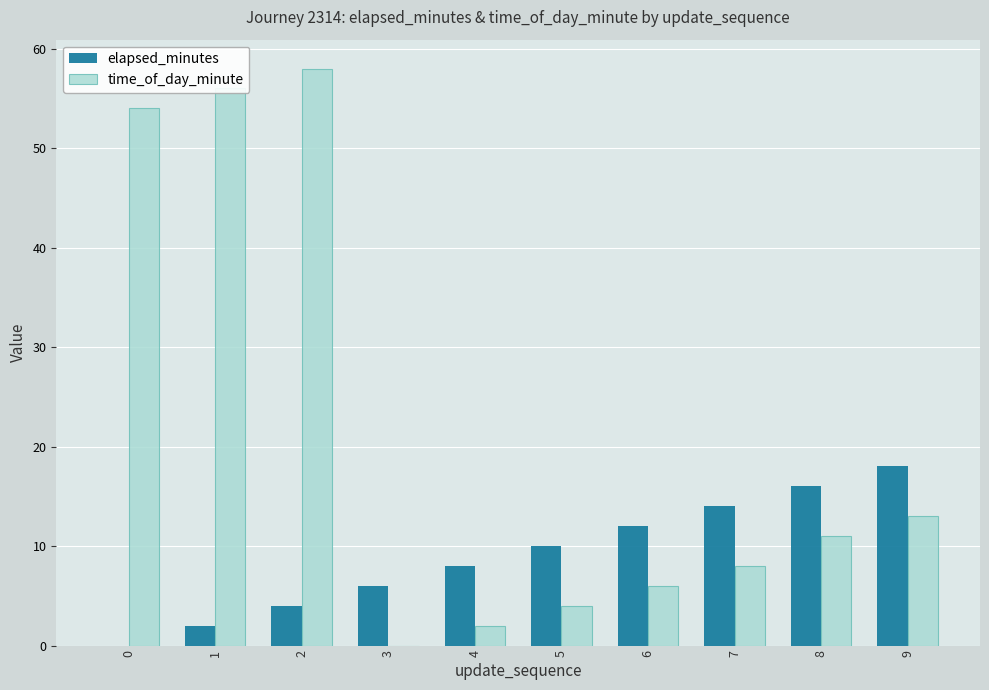

What is the total value across all series at 1?

58